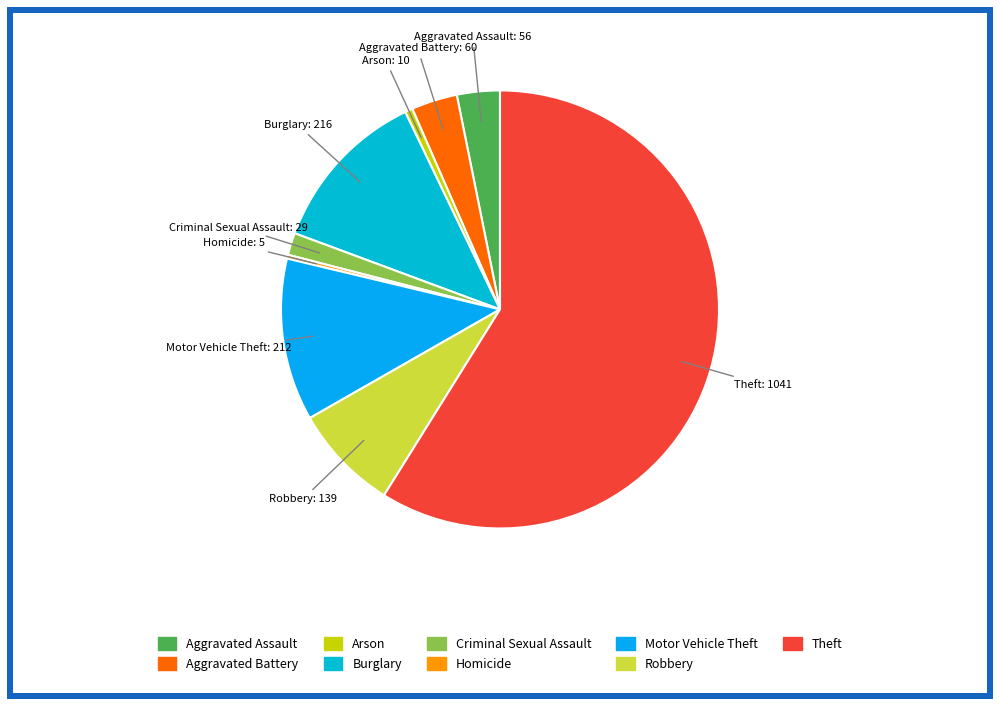

Is there any slice that represents more than half of the pie?

Yes